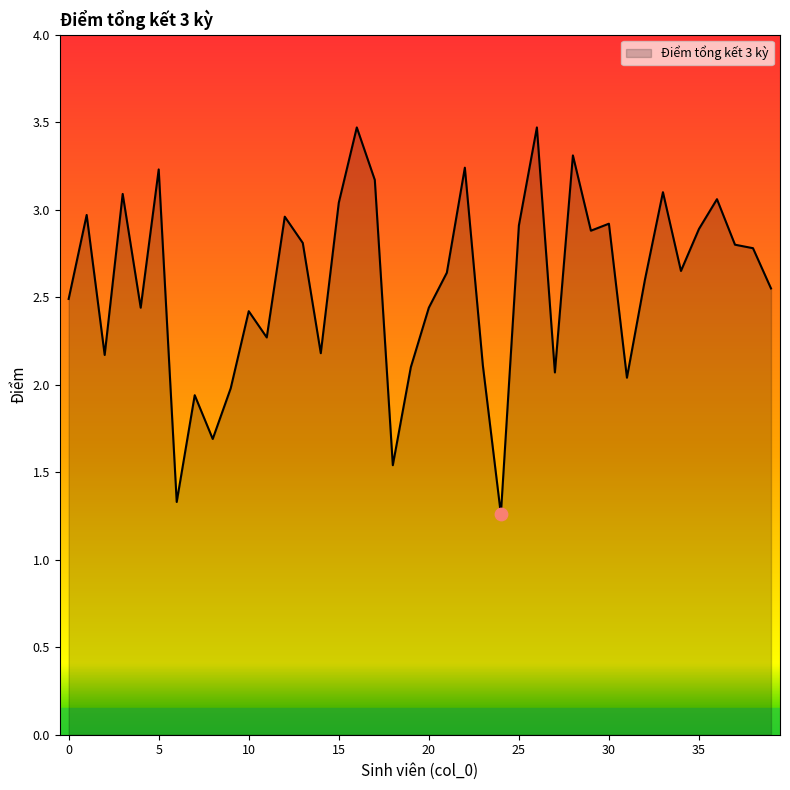

What is the difference between the maximum and minimum values?

2.2